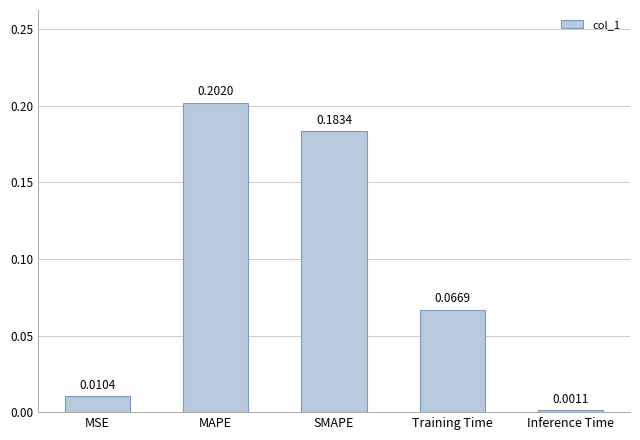

Which label corresponds to the largest value in the chart?

MAPE